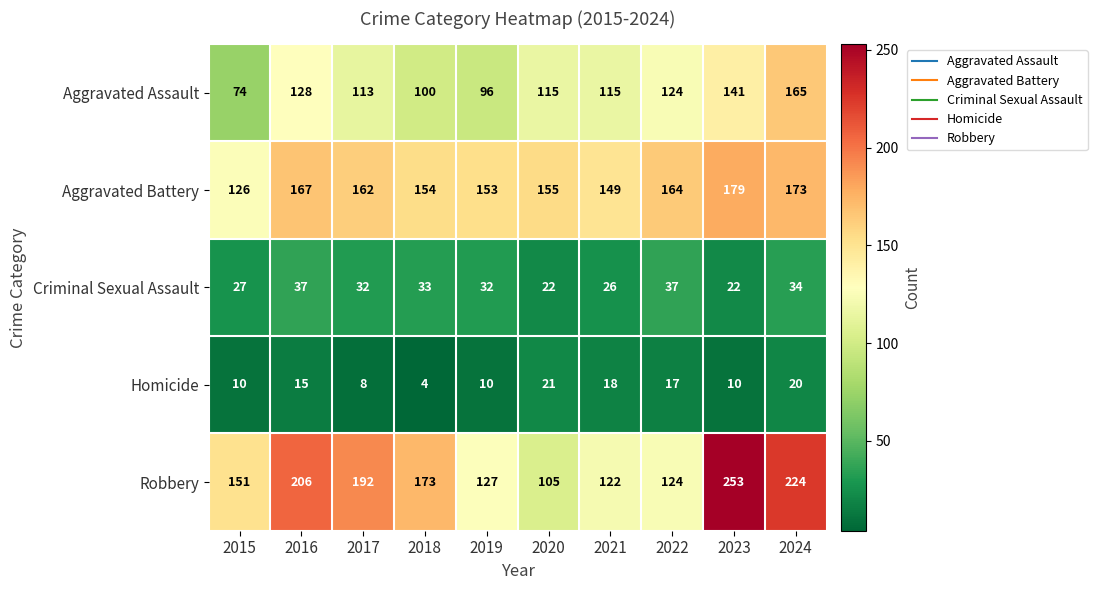

How many distinct data groups are displayed?

5